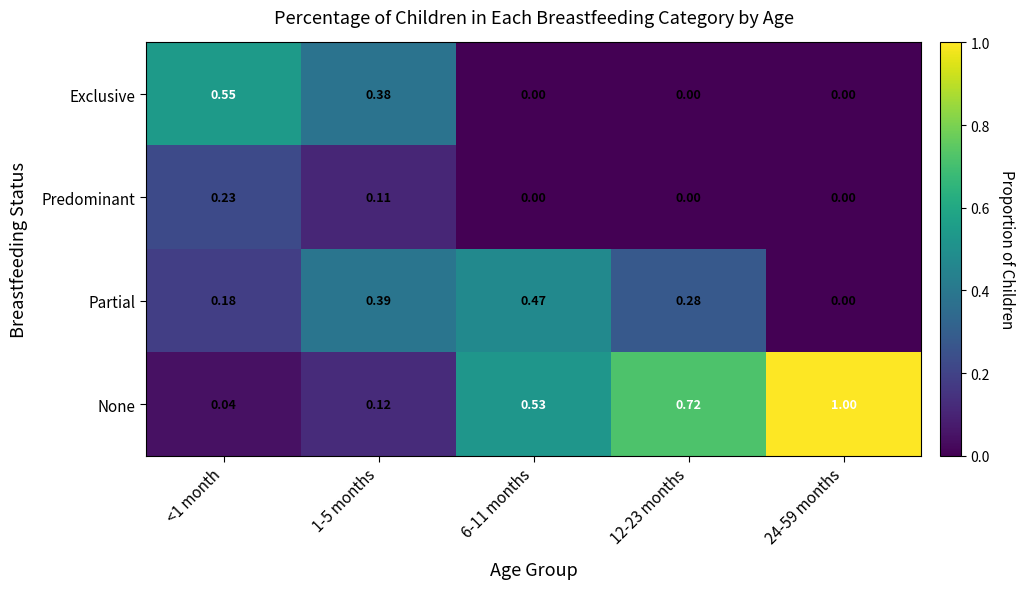

Rank the series by their average value, from lowest to highest.

Predominant, Exclusive, Partial, None